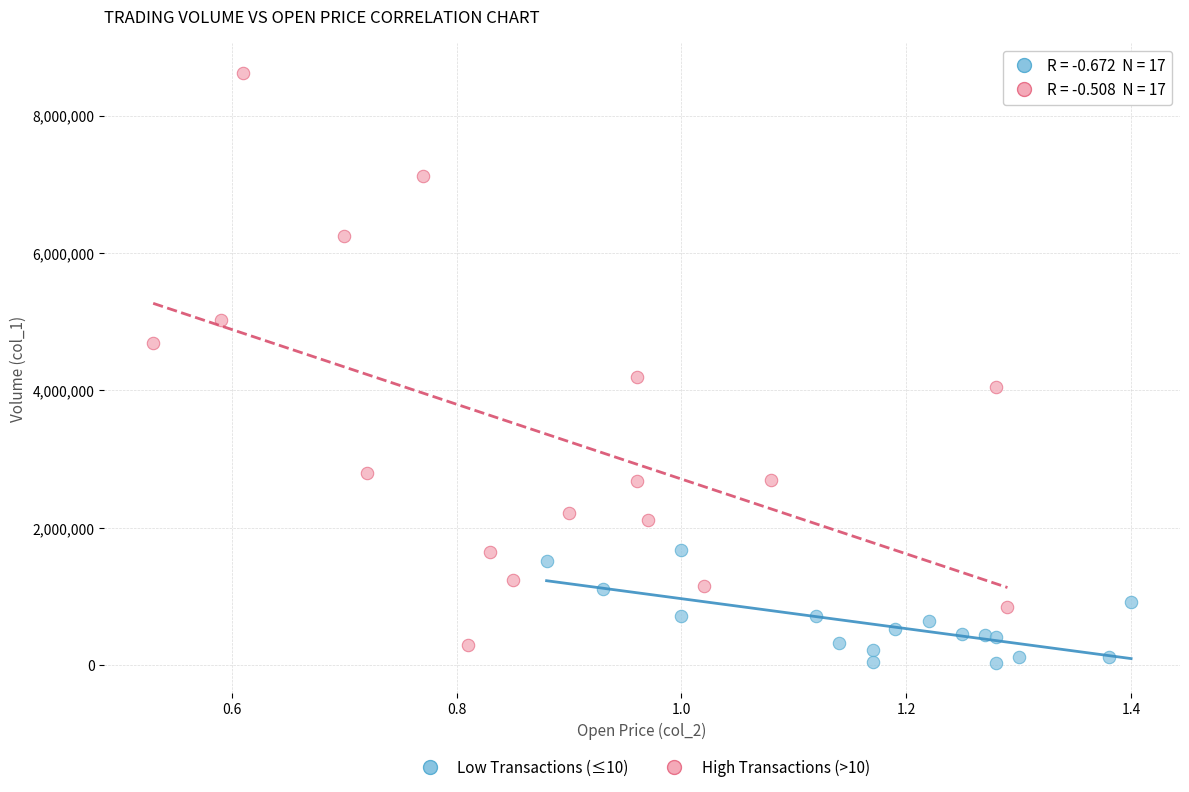

Which series has the widest spread of Y values?

High Transactions (>10)